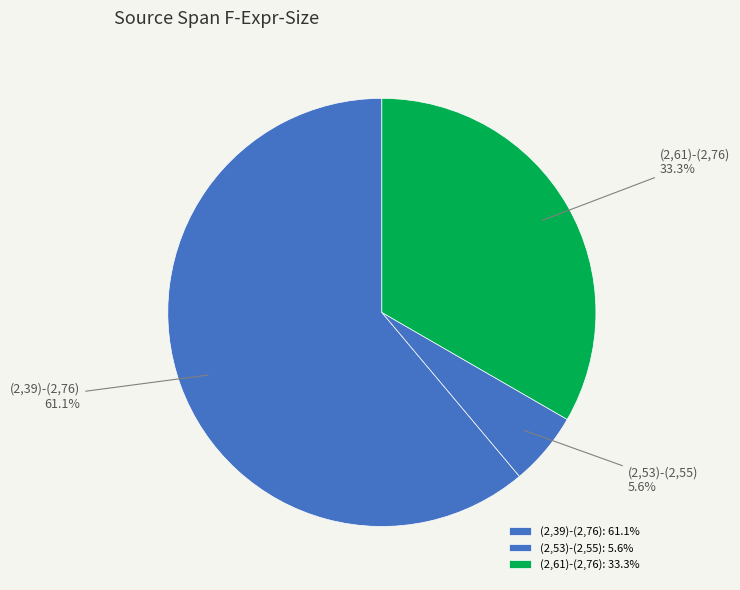

Which slice represents more than half of the pie?

(2,39)-(2,76)